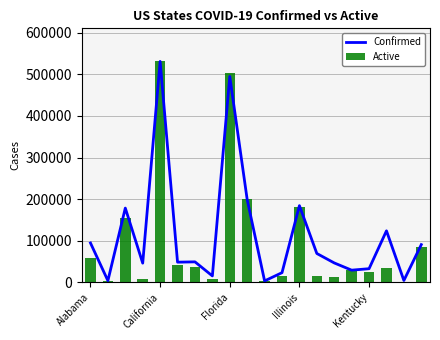

Are the bars horizontal?

No